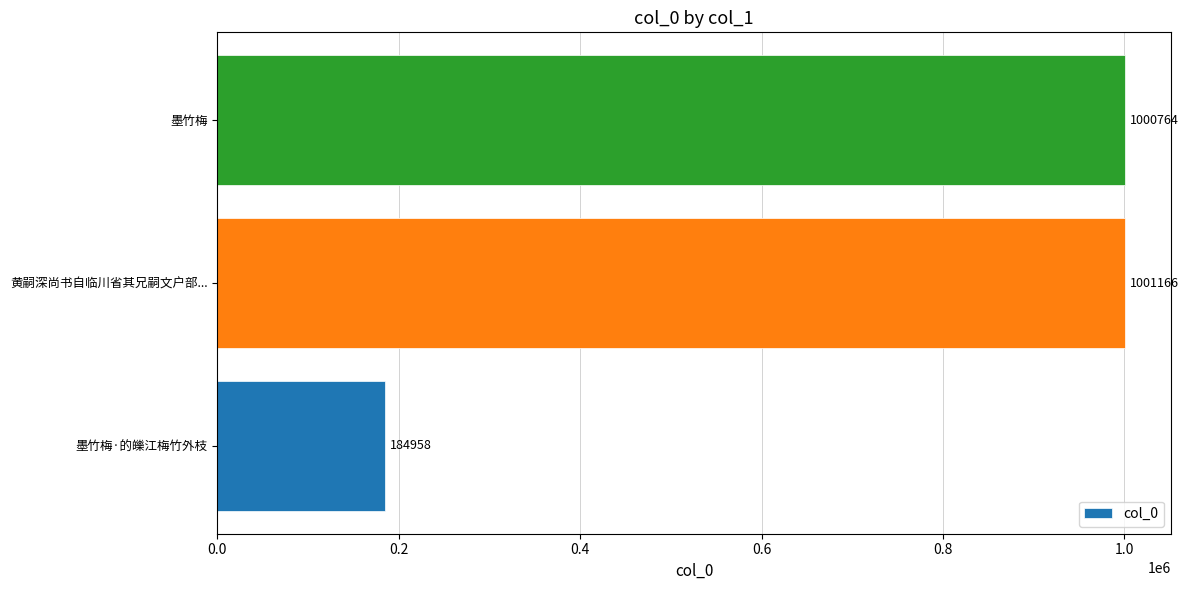

The value at 墨竹梅·的皪江梅竹外枝 is 184958. True or false?

True